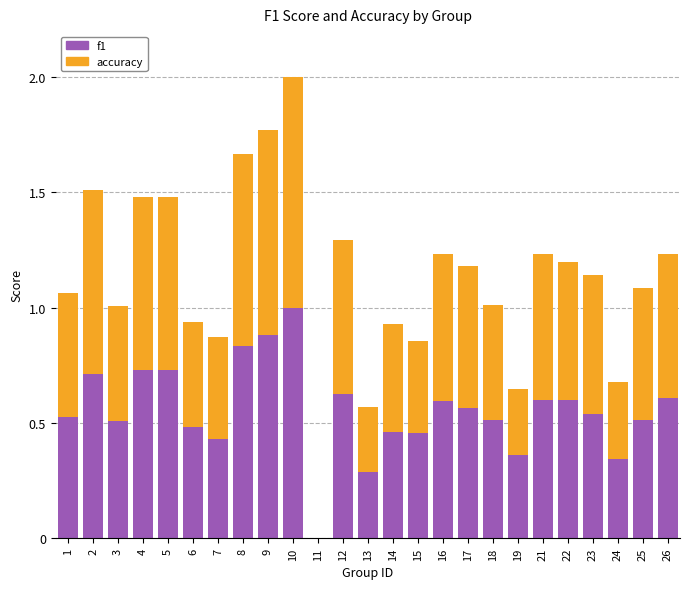

The value of f1 at 5 is 1.1. True or false?

False